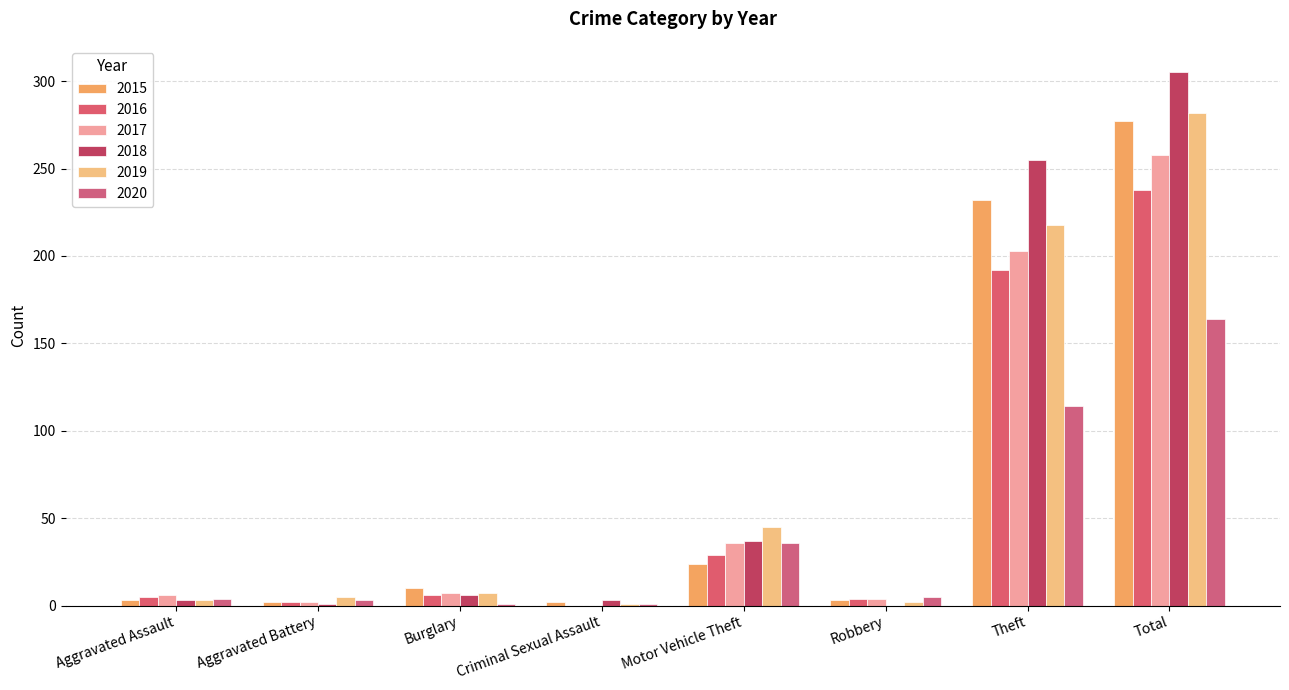

How many values in 2016 are above zero?

7